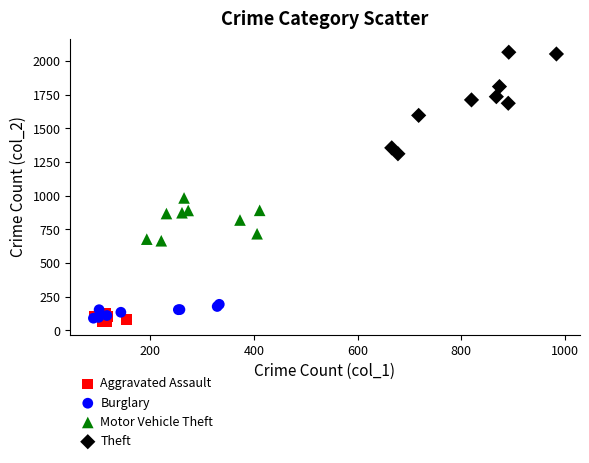

Which series has the widest spread of Y values?

Theft